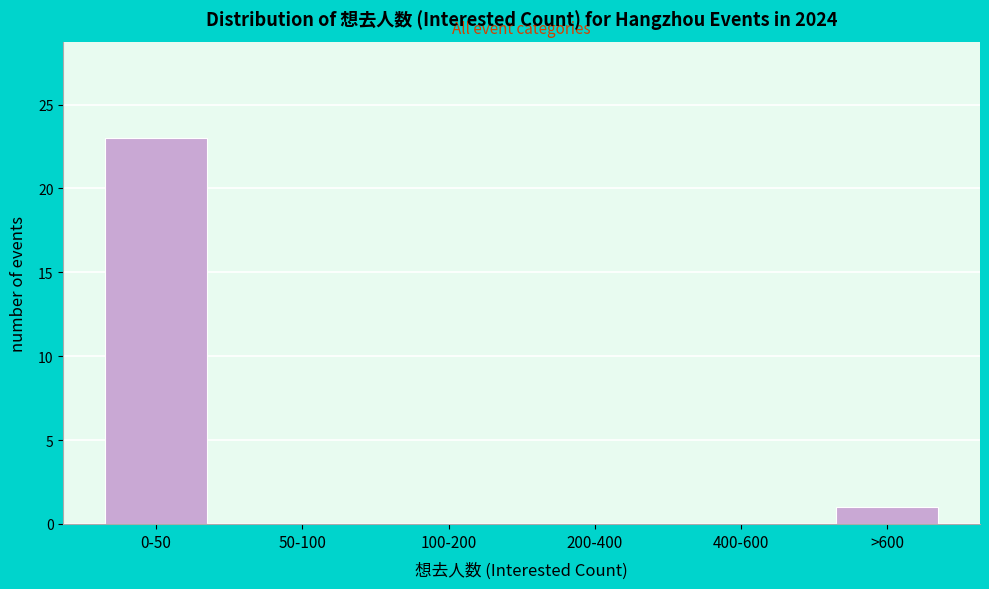

Reading left to right, list all the values displayed in this chart.

0-50=23	50-100=0	100-200=0	200-400=0	400-600=0	>600=1